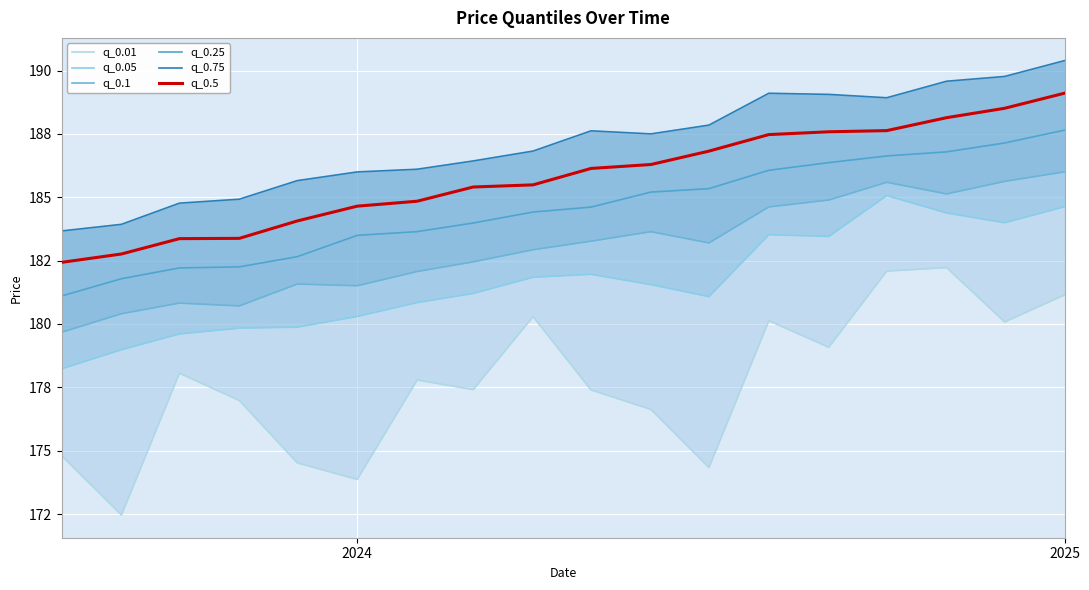

Rank the series at 2025 from lowest to highest value.

q_0.01, q_0.05, q_0.1, q_0.25, q_0.5, q_0.75